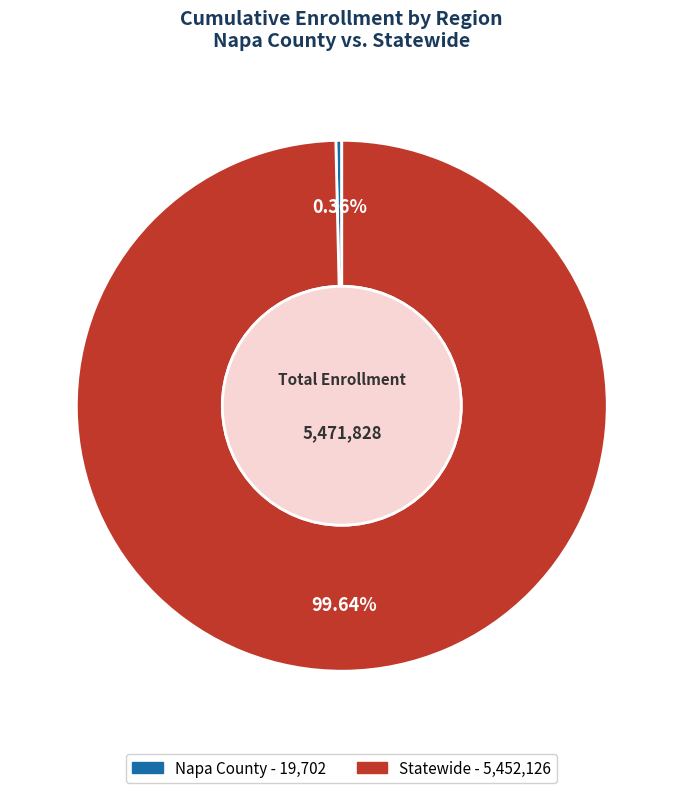

Count the number of slices in the pie.

2